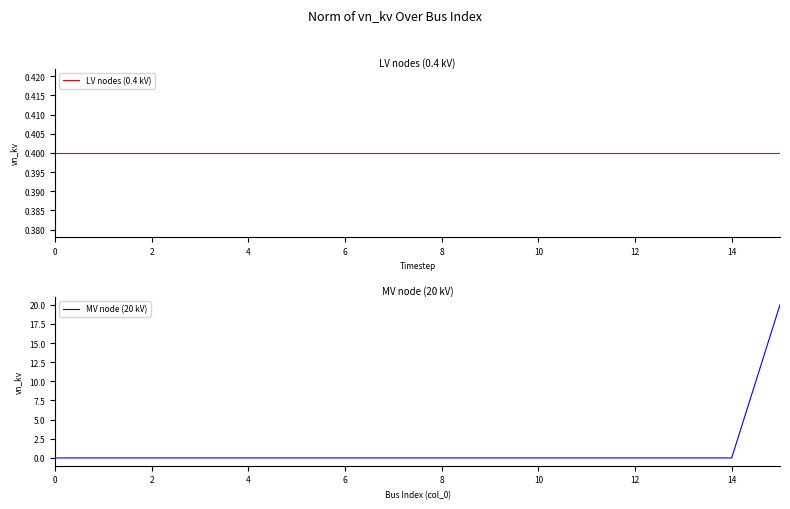

The LV nodes (0.4 kV) series shows 0.7 at 10. True or false?

False